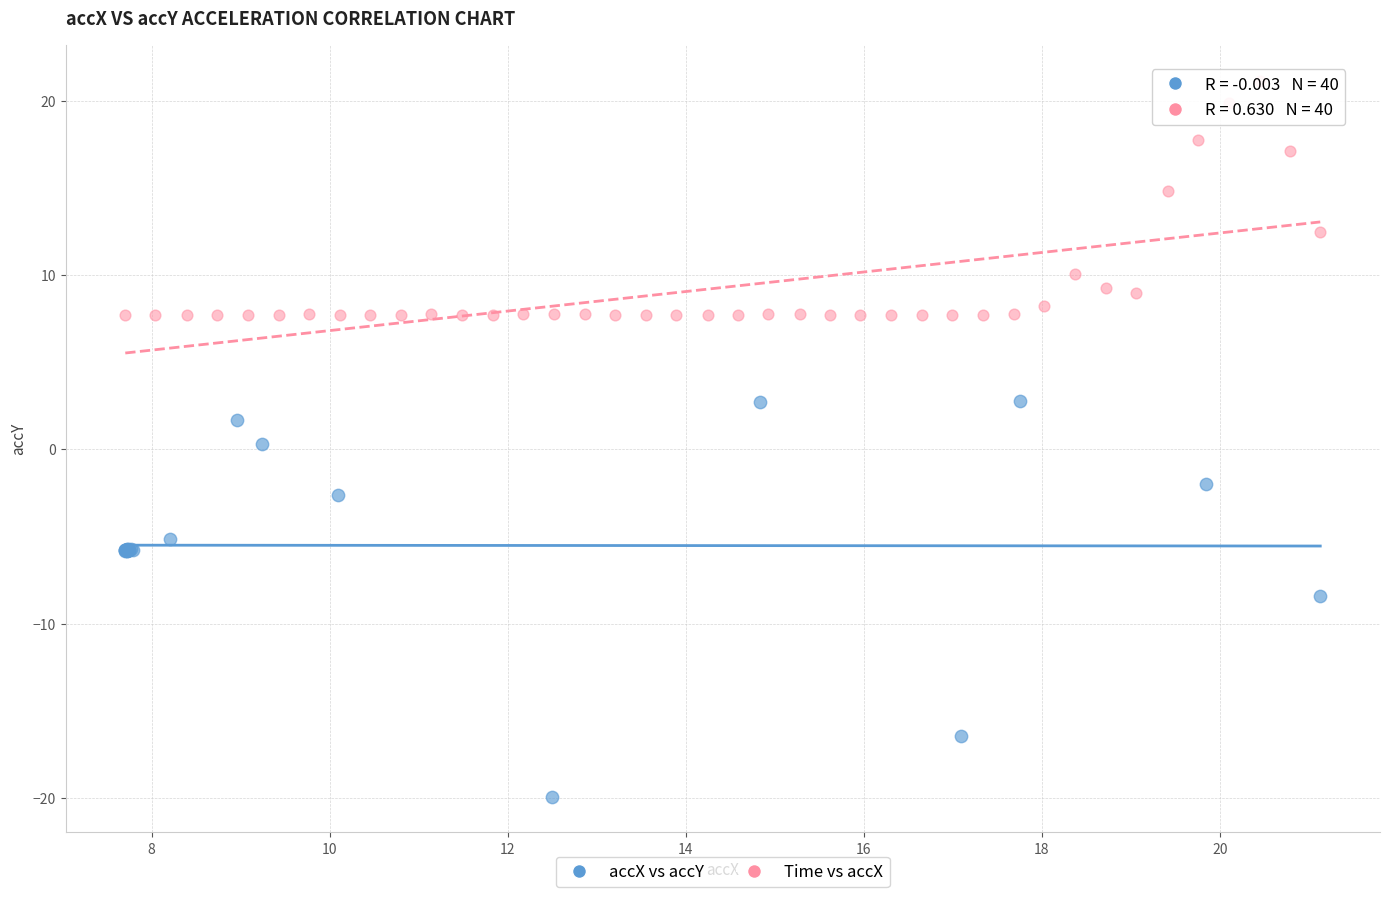

Which series reaches the maximum Y coordinate?

Time vs accX